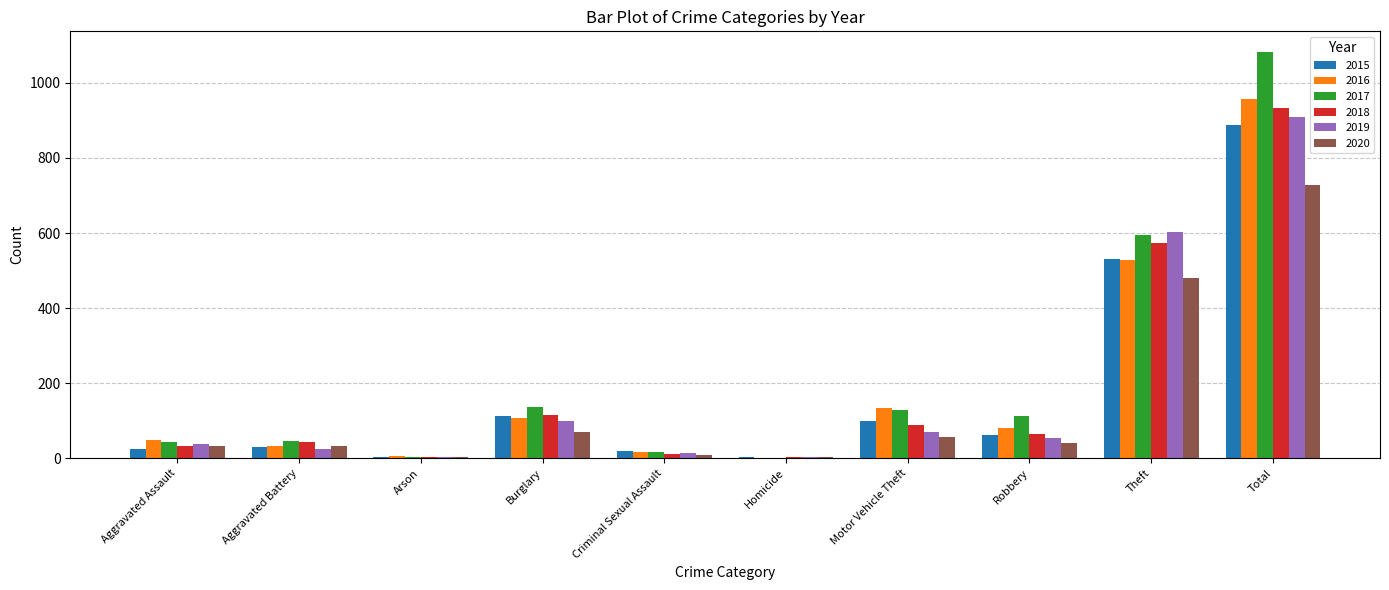

The value of 2017 at Theft is 596. True or false?

True